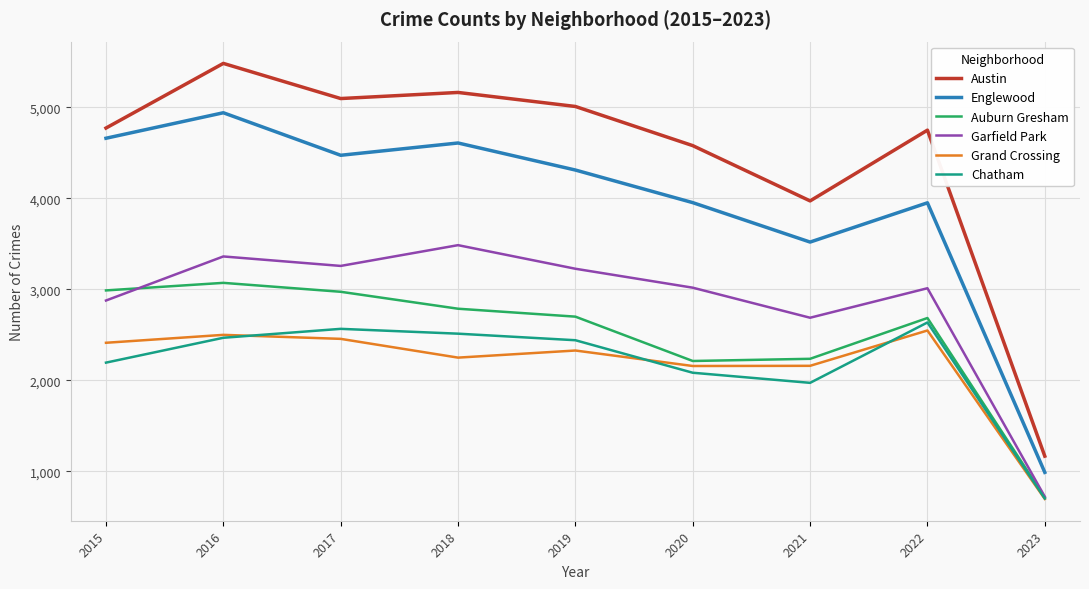

True or false: Englewood and Chatham intersect in this chart.

False